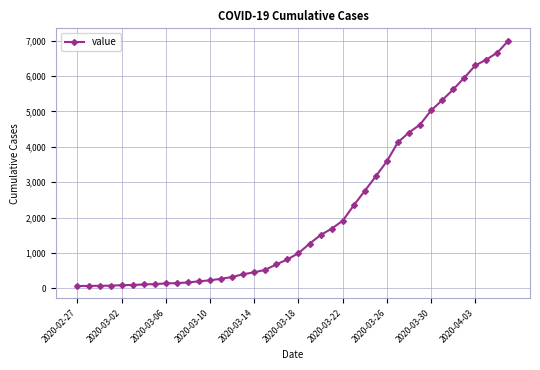

What is the maximum value shown in the chart?

7003